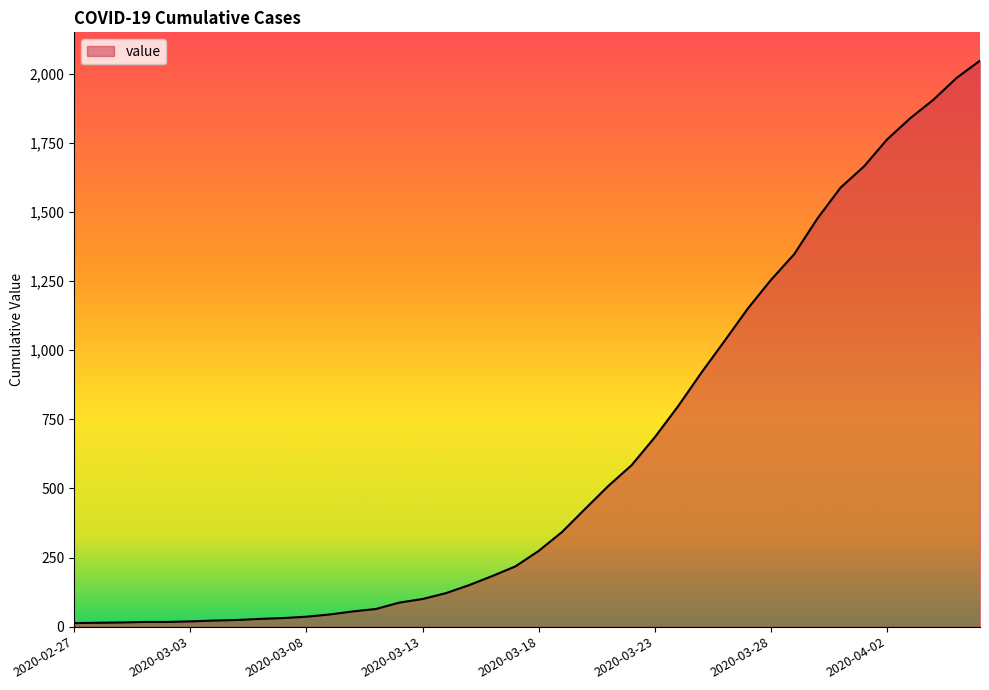

What is the difference between the maximum and minimum values?

2034